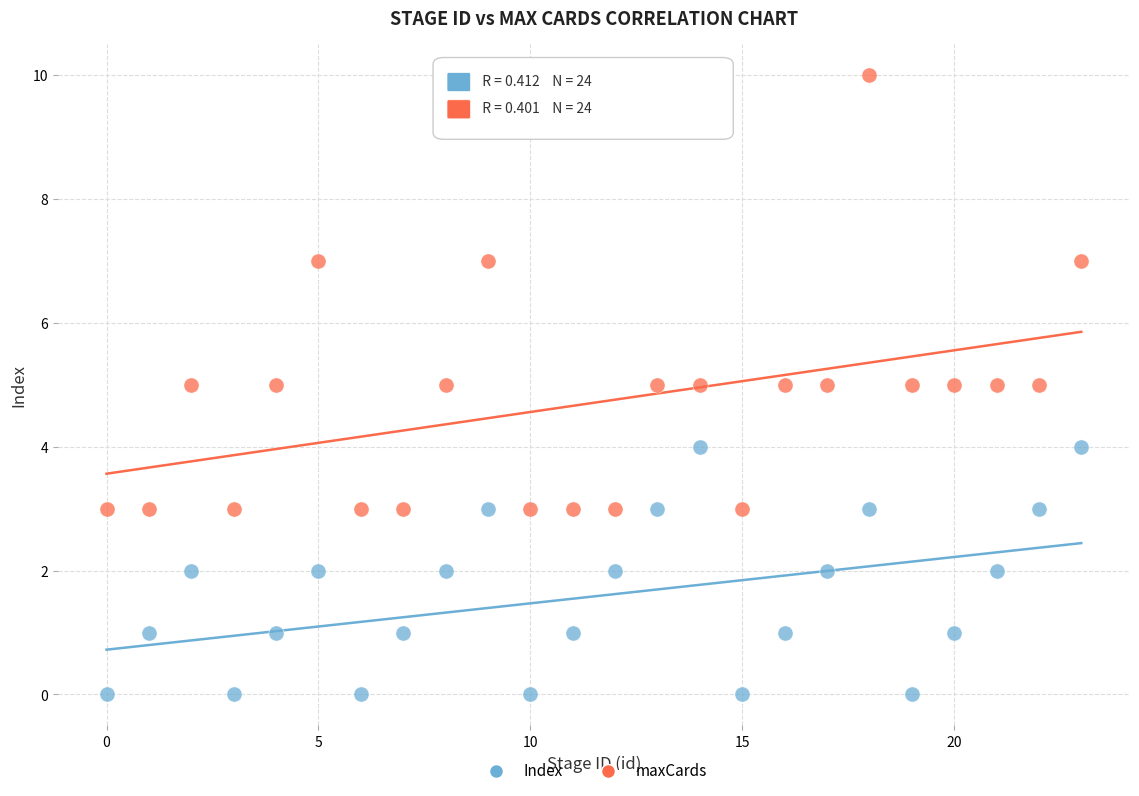

Which series has the largest Y range (max minus min)?

maxCards